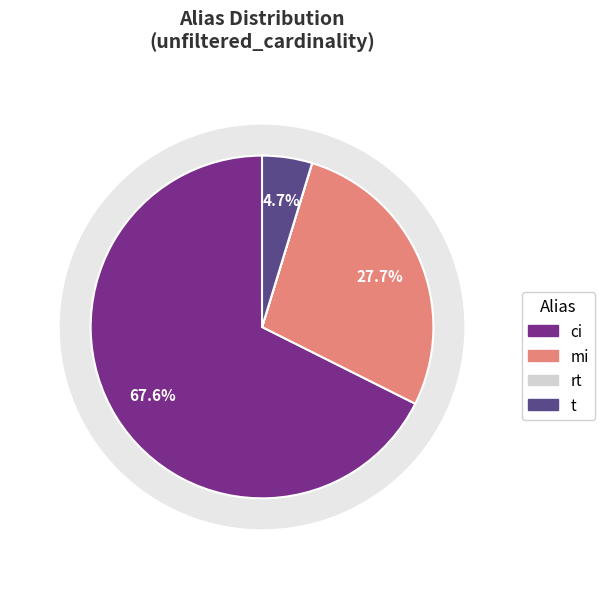

True or false: t accounts for 5% of the total.

True